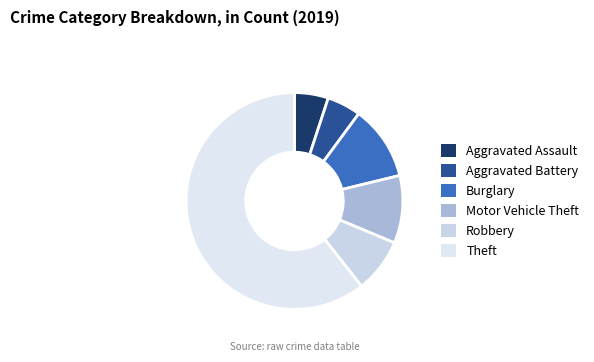

How many segments does this pie chart have?

6